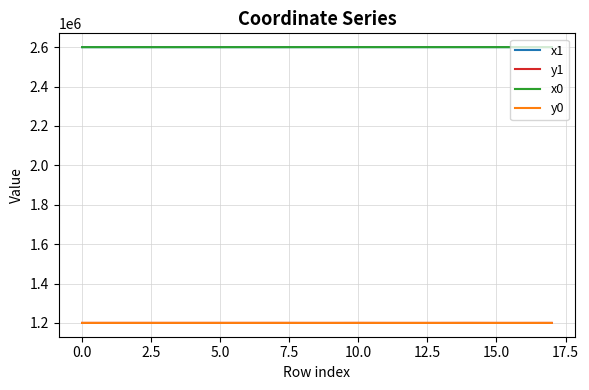

What is the maximum value shown in the chart?

2599998.7